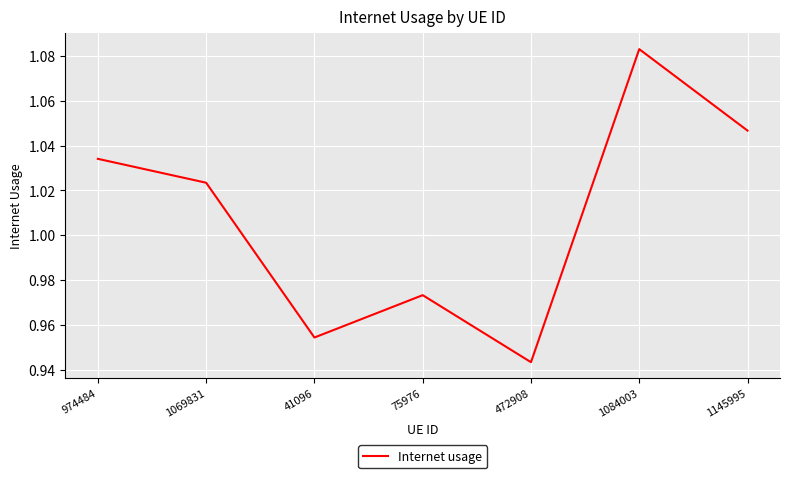

How many values are between 0 and 1?

3